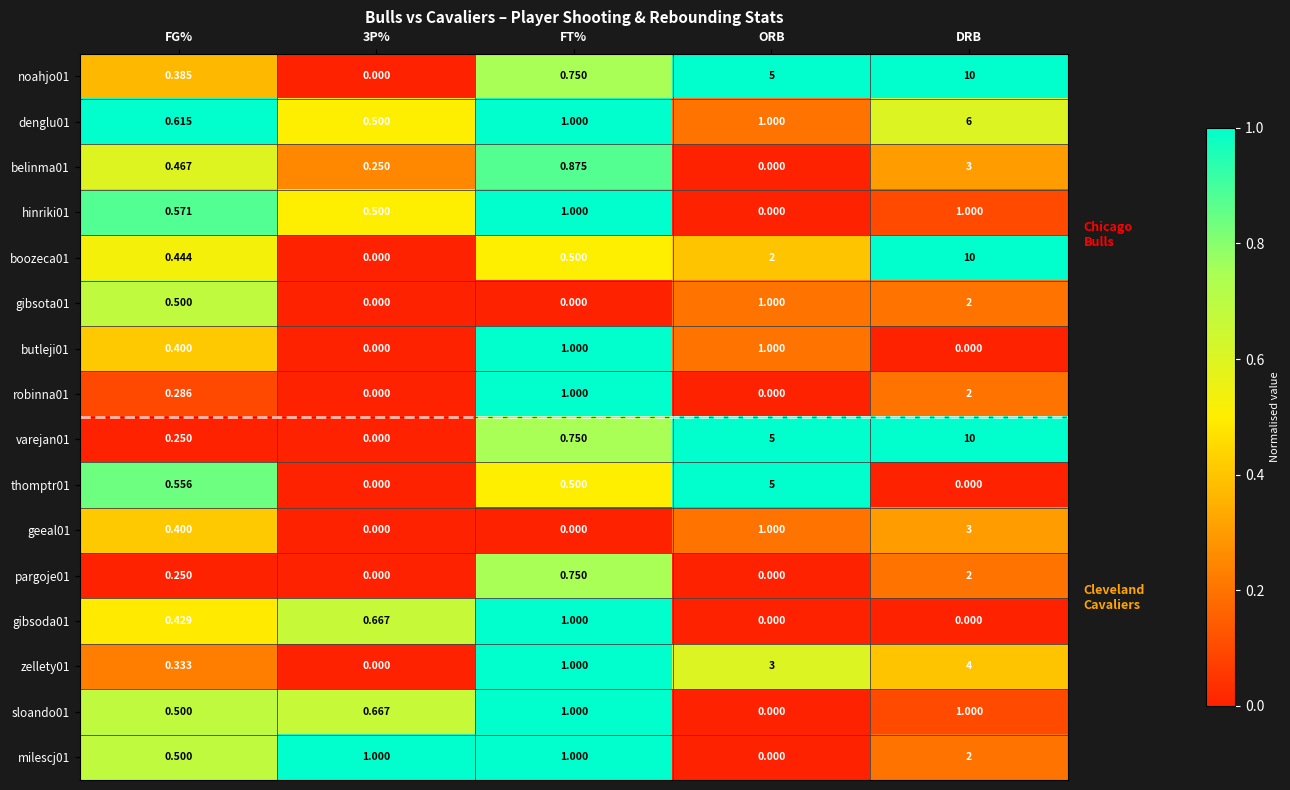

Which label corresponds to the largest value in the chart?

DRB